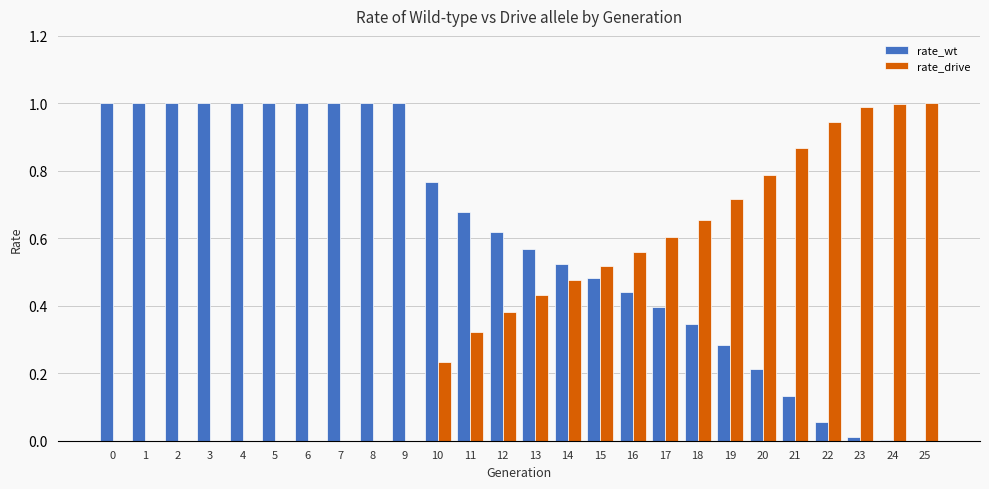

Is the value of rate_drive at 22 greater than the value of rate_wt at 14?

Yes